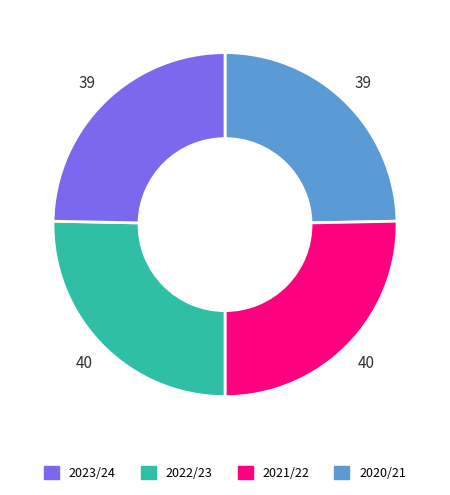

Is there a majority slice in this chart?

No